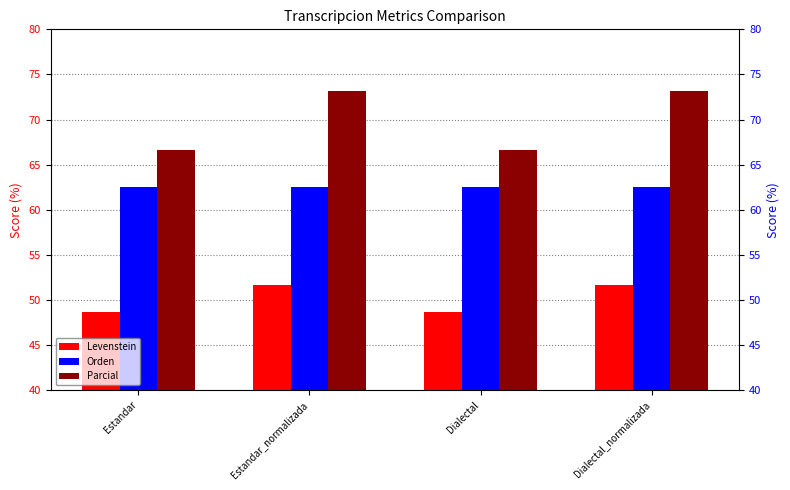

Which series has the largest total across all categories?

Parcial